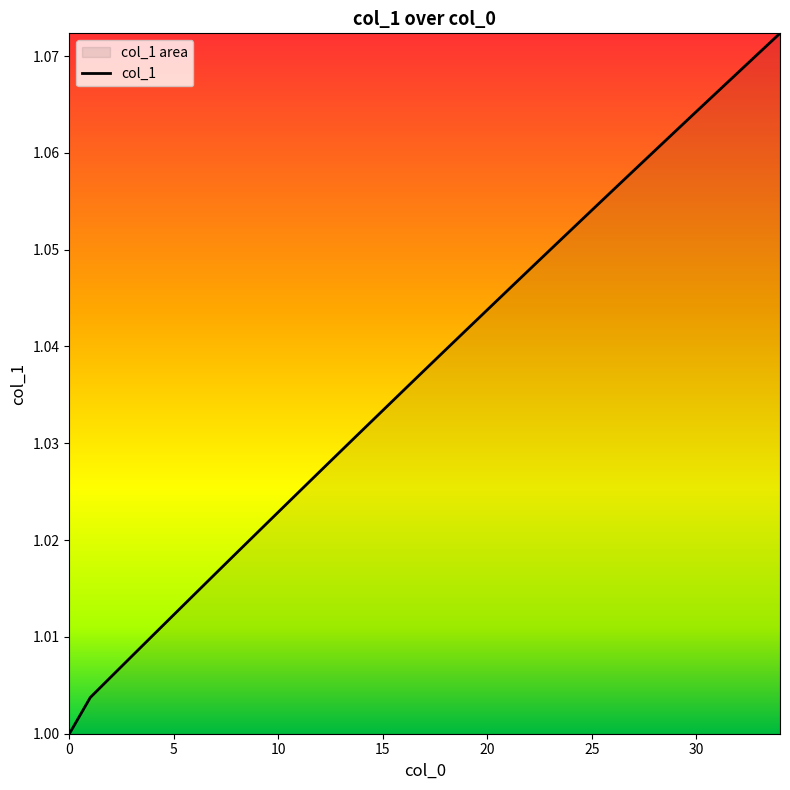

Reading left to right, what are all the values shown in this chart?

0=1.0	1=1.0	2=1.0	3=1.0	4=1.0	5=1.0	6=1.0	7=1.0	8=1.0	9=1.0	10=1.0	11=1.0	12=1.0	13=1.0	14=1.0	15=1.0	16=1.0	17=1.0	18=1.0	19=1.0	20=1.0	21=1.0	22=1.0	23=1.0	24=1.1	25=1.1	26=1.1	27=1.1	28=1.1	29=1.1	30=1.1	31=1.1	32=1.1	33=1.1	34=1.1